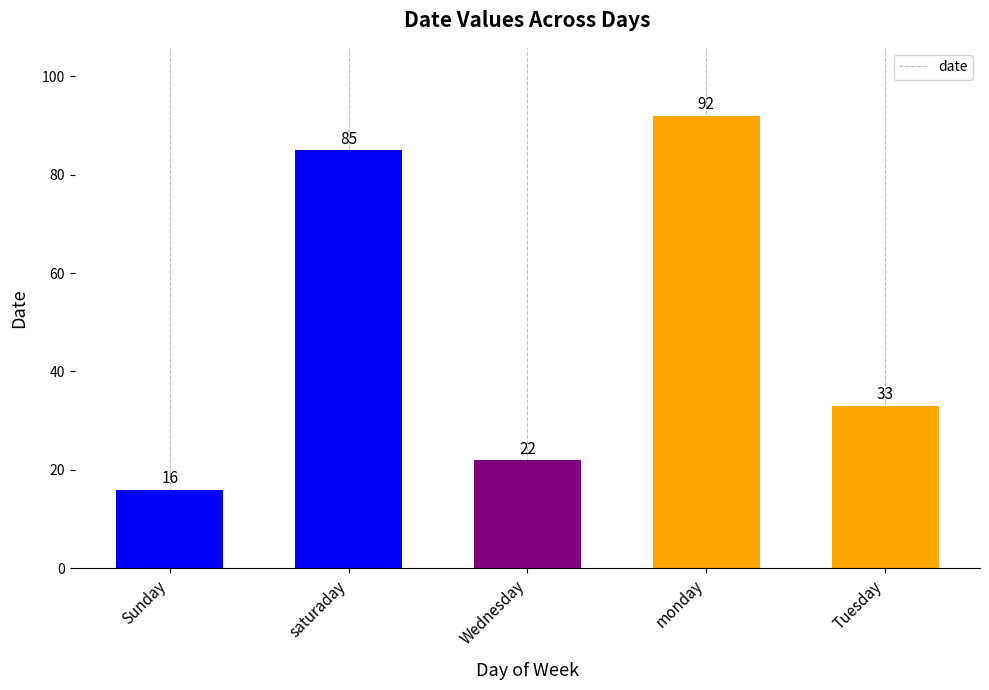

Reading left to right, extract all data points from this chart.

16	85	22	92	33